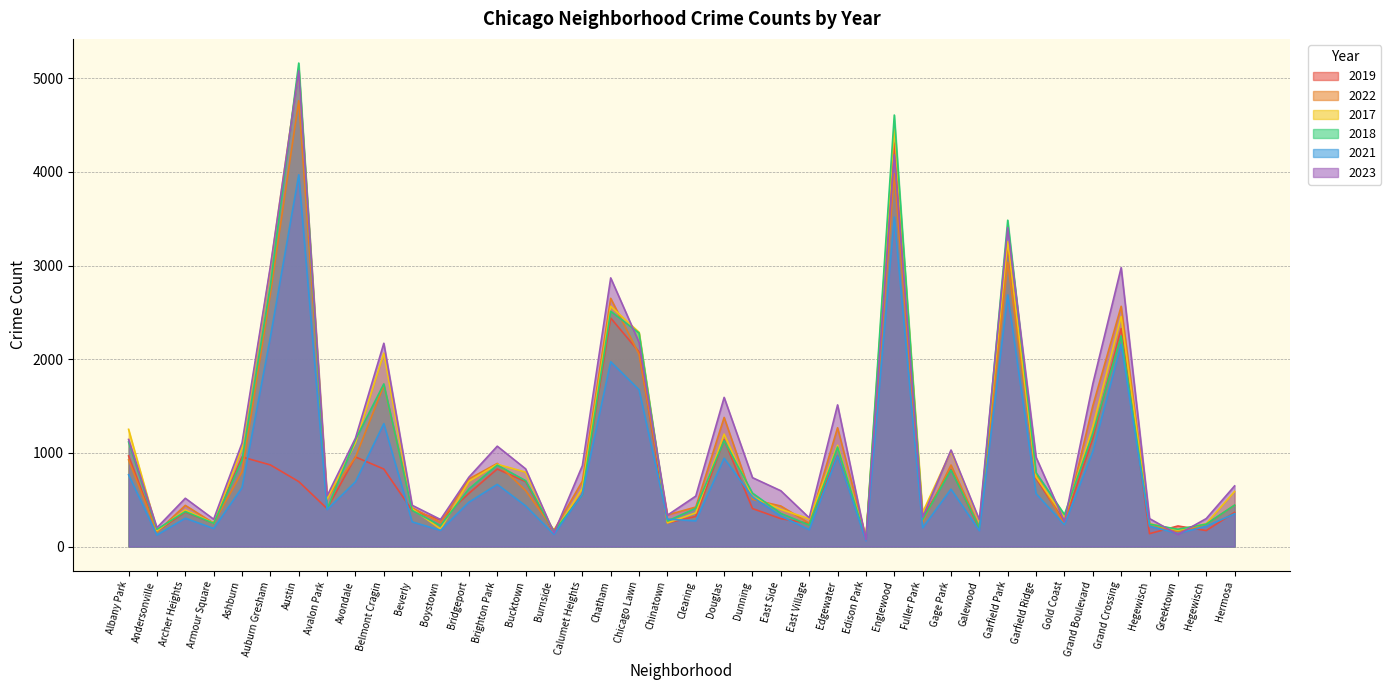

Which series changed the most between Burnside and Gold Coast?

2018